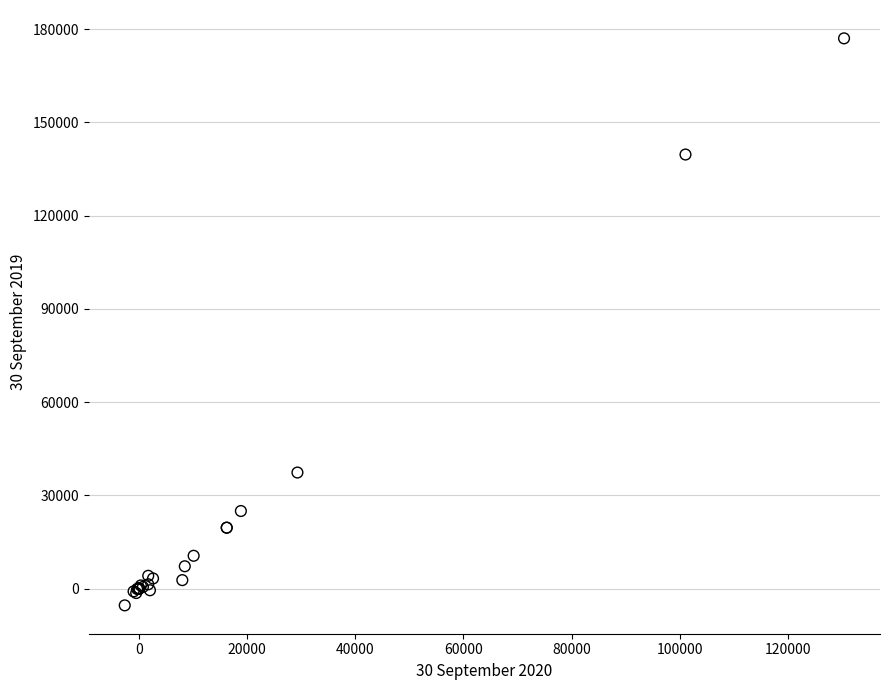

What Y value in the scatter plot is closest to 85840?

37373